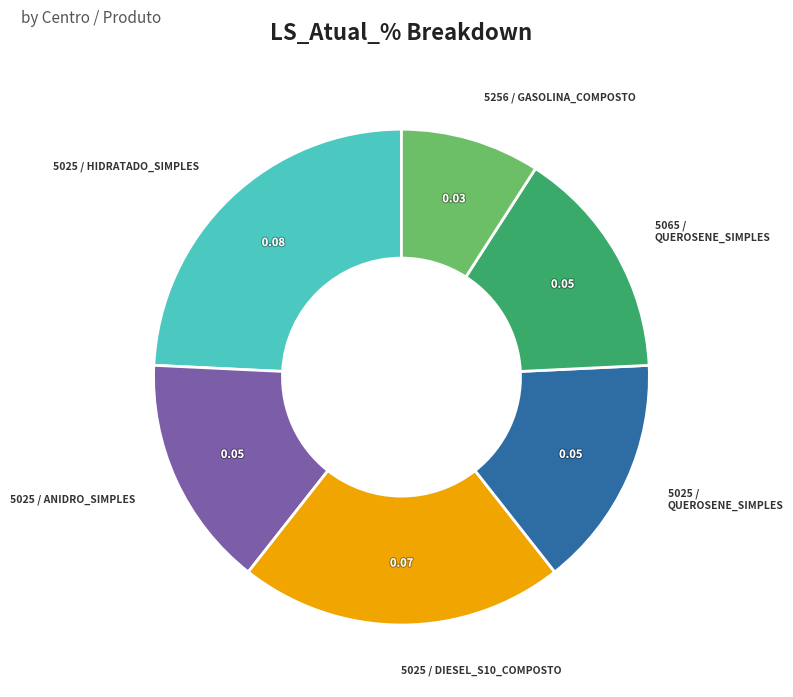

Does any single category account for the majority?

No